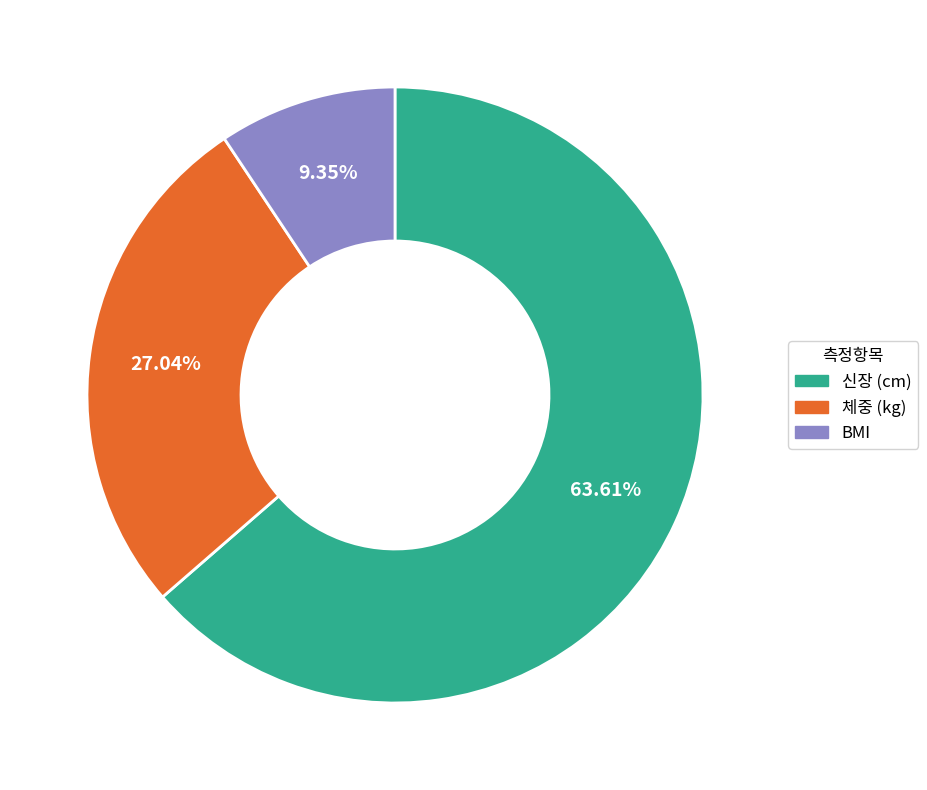

Between BMI and 체중 (kg), which is larger?

체중 (kg)